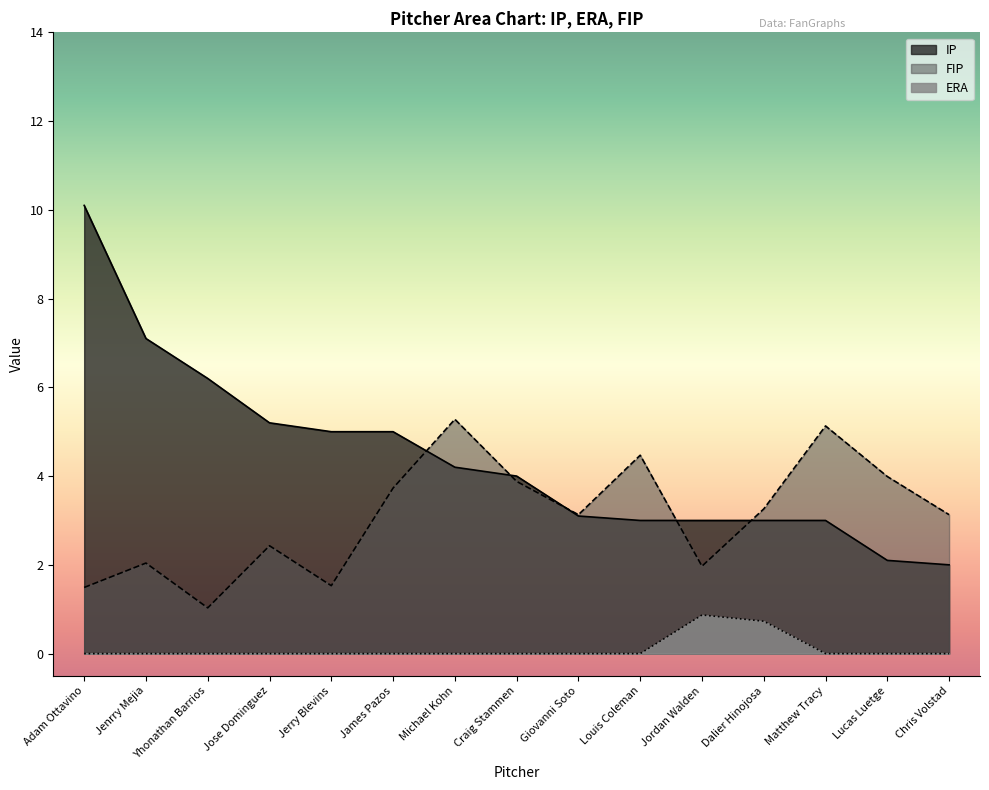

Which series has the widest spread of values?

IP